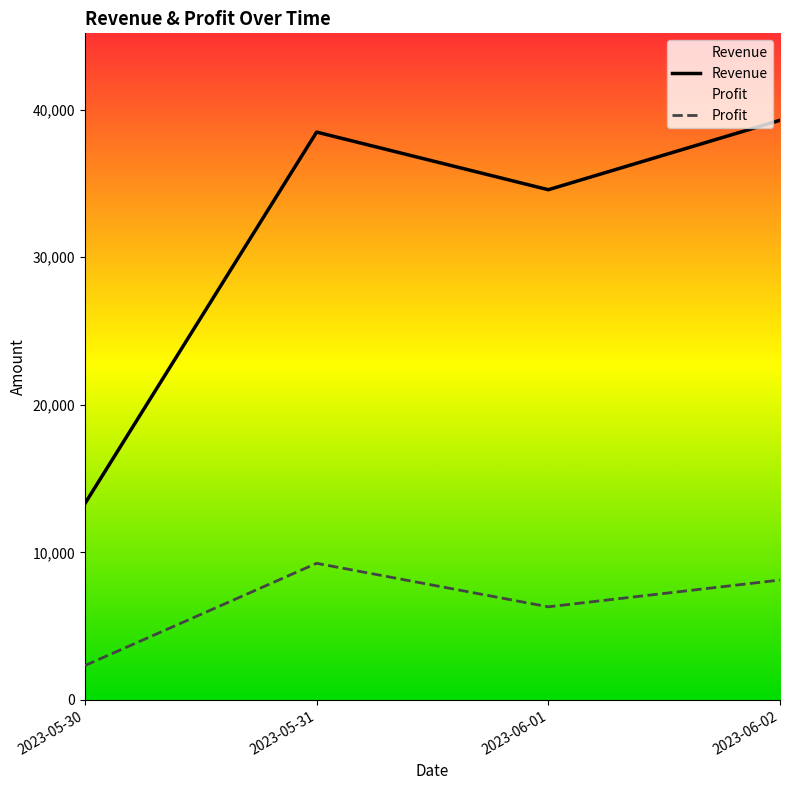

Where is the first local maximum for Profit?

2023-05-31